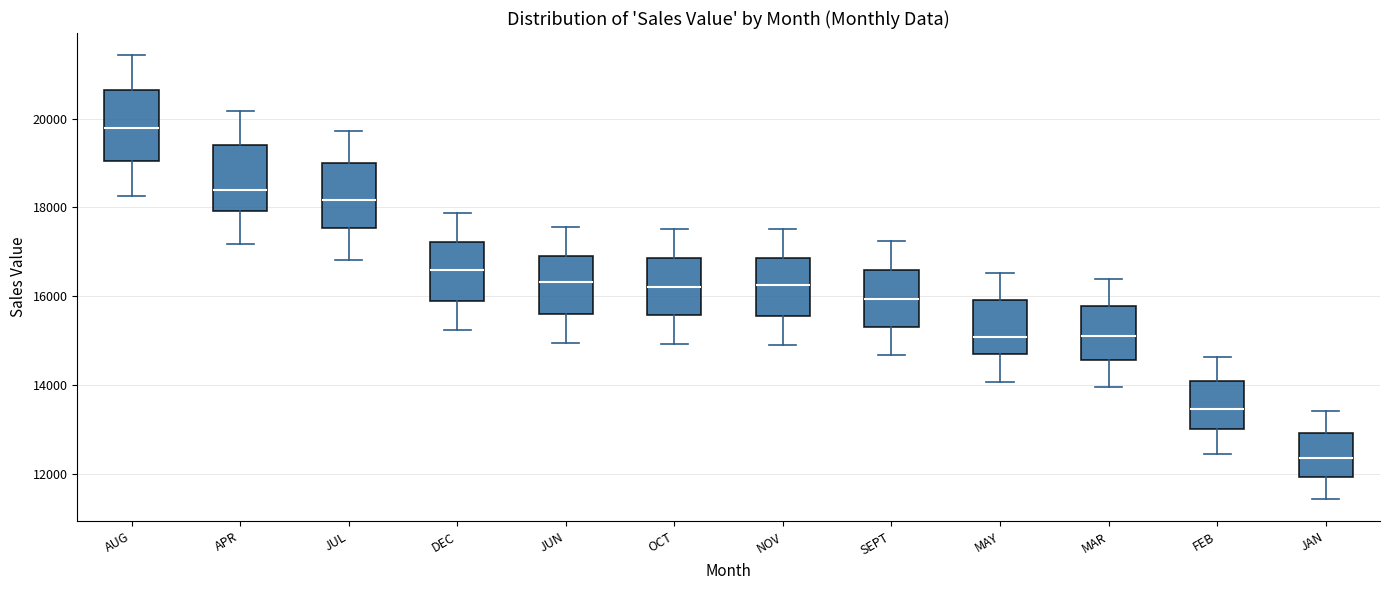

Which box's median line is the lowest?

JAN